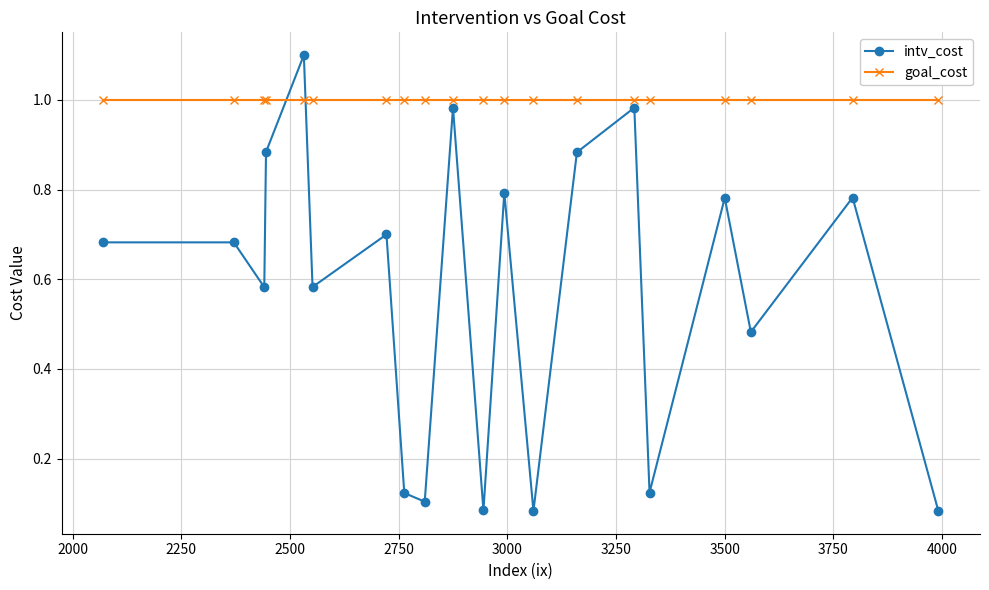

How many categories are shown in the chart?

20